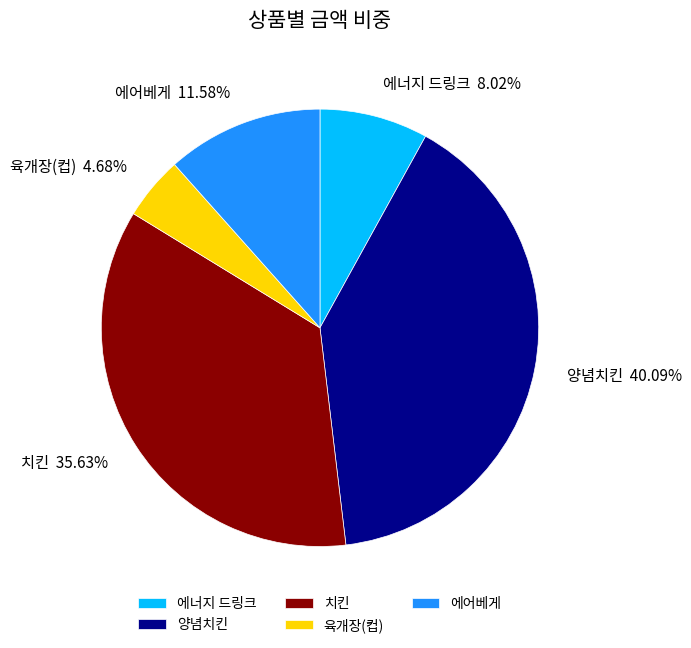

Which slice is the smallest?

육개장(컵)